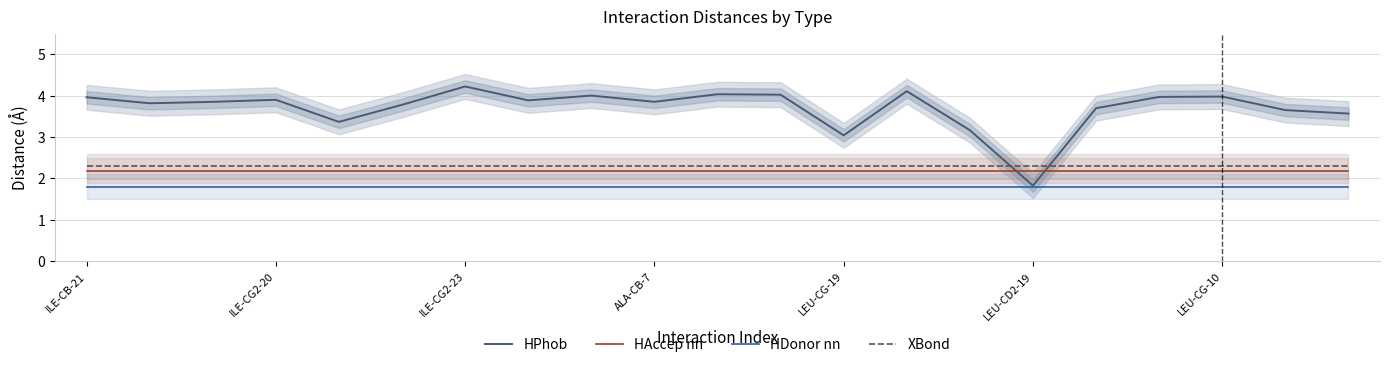

What is the maximum value for HPhob?

4.2